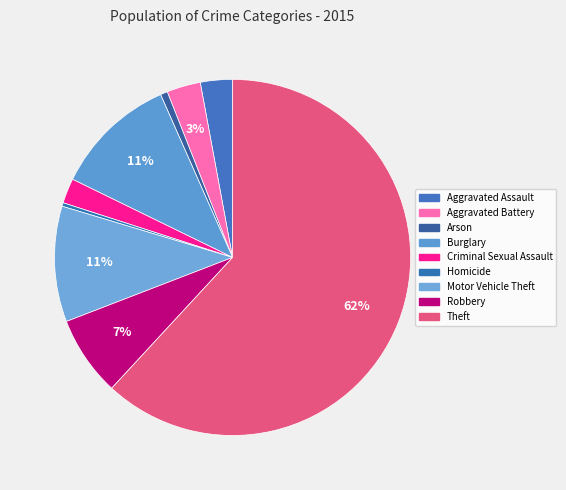

Between Theft and Aggravated Assault, which is larger?

Theft